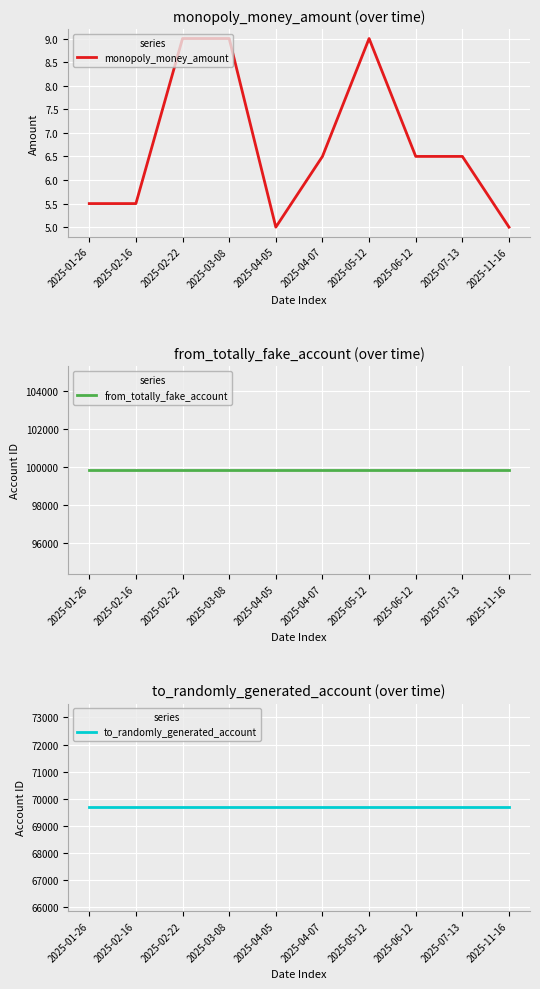

What position from the right is 2025-05-12?

4